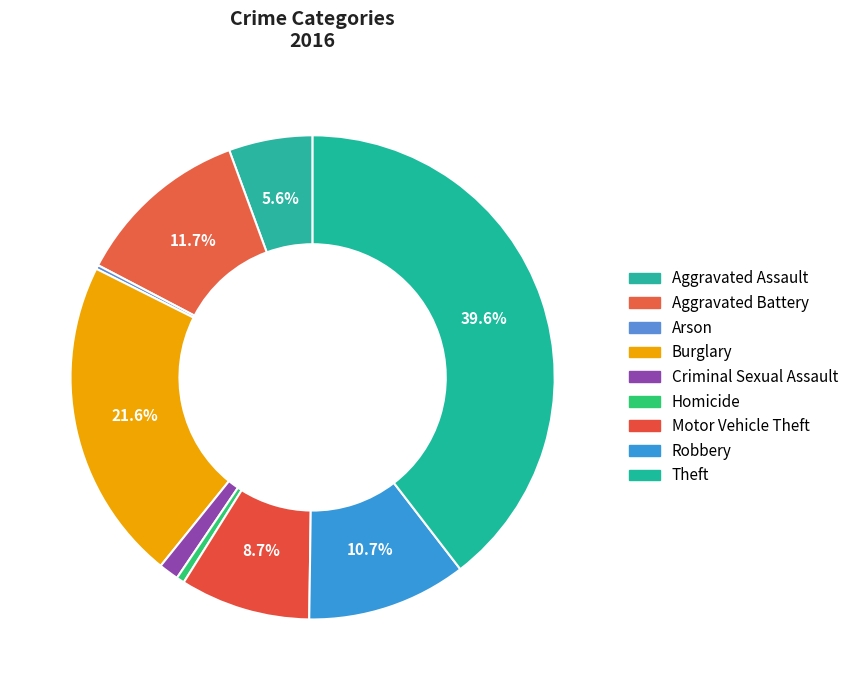

Combined, what portion of the pie is Motor Vehicle Theft and Criminal Sexual Assault?

10.0%